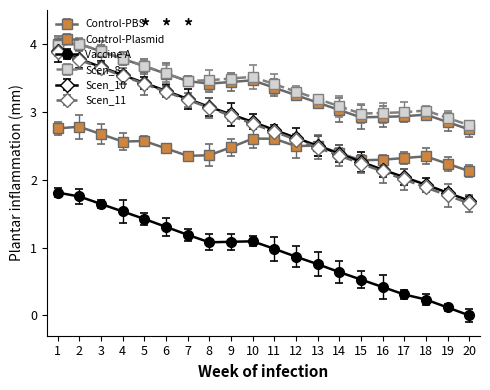

Is this an area chart (filled region under the line)?

No